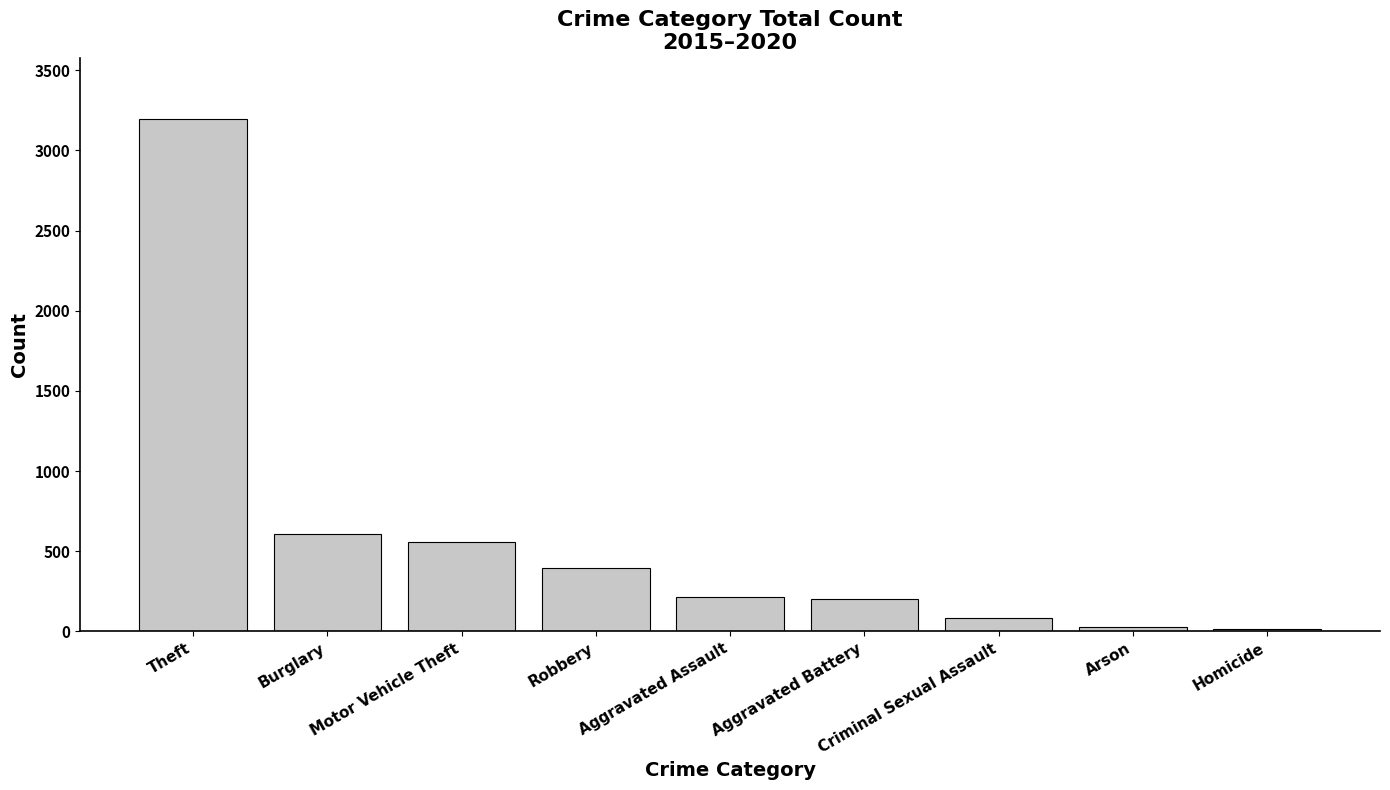

What is the sum of the values at Burglary and Aggravated Battery?

809